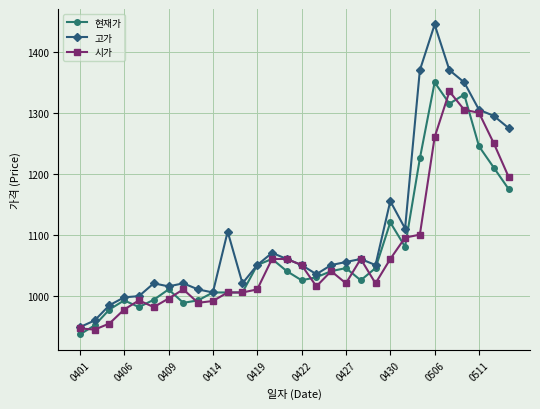

In 고가, how many points are higher than both neighbors (excluding endpoints)?

7